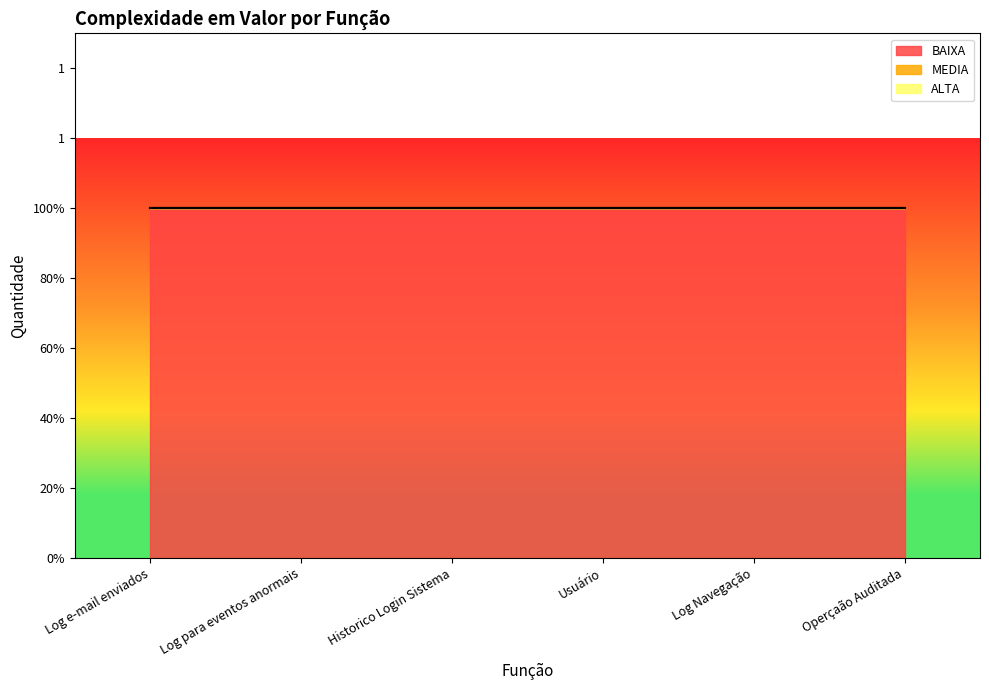

True or false: BAIXA and ALTA intersect in this chart.

False